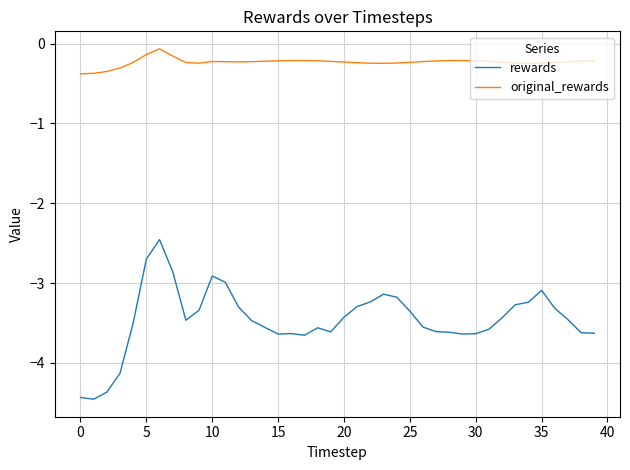

At how many categories does at least one series exceed -1?

40